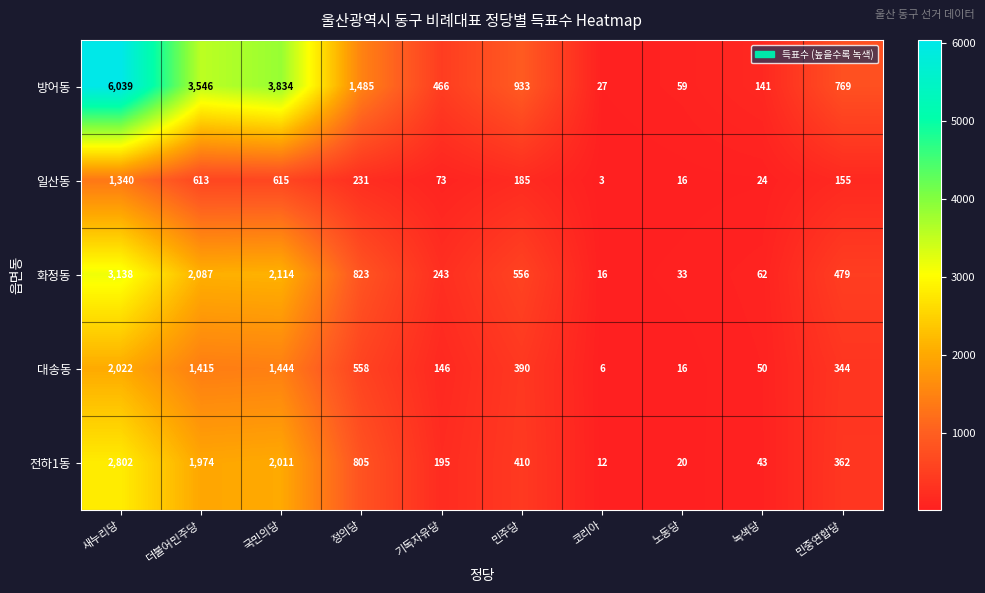

What is the difference between the 방어동 values at 녹색당 and 국민의당?

3693